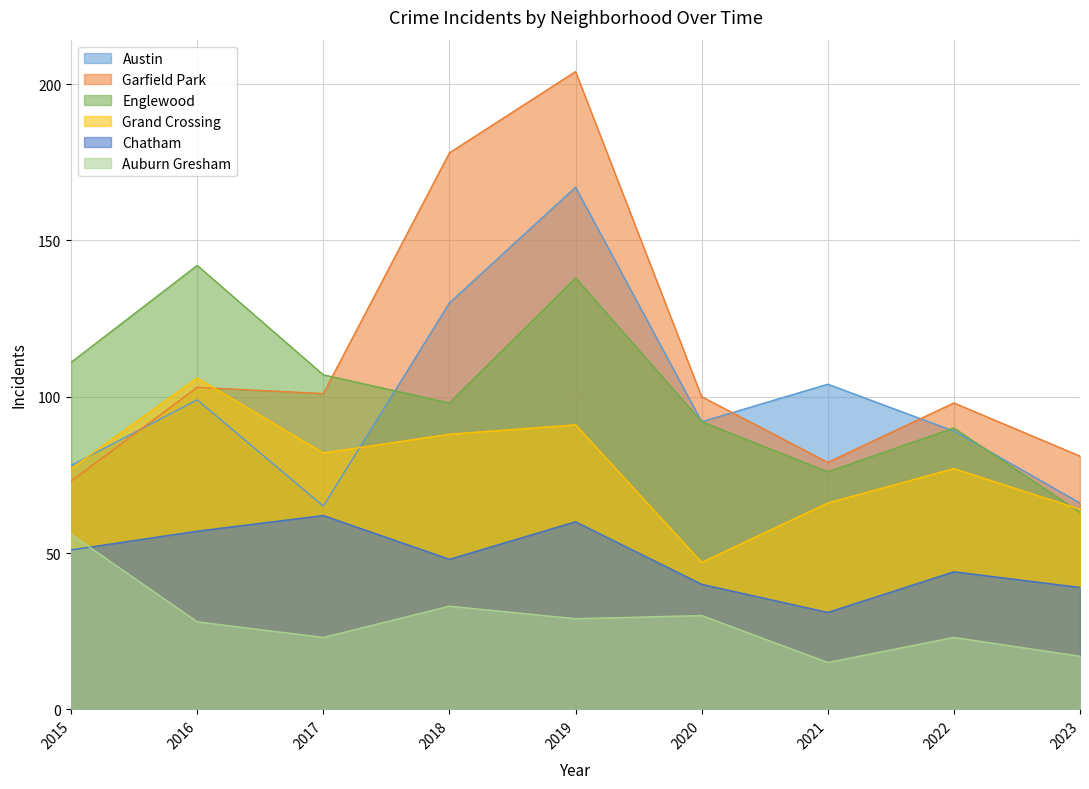

Reading right to left, what are all the values shown in this chart?

Austin: 2023=66	2022=89	2021=104	2020=92	2019=167	2018=130	2017=65	2016=99	2015=78
Garfield Park: 2023=81	2022=98	2021=79	2020=100	2019=204	2018=178	2017=101	2016=103	2015=73
Englewood: 2023=63	2022=90	2021=76	2020=92	2019=138	2018=98	2017=107	2016=142	2015=111
Grand Crossing: 2023=64	2022=77	2021=66	2020=47	2019=91	2018=88	2017=82	2016=106	2015=77
Chatham: 2023=39	2022=44	2021=31	2020=40	2019=60	2018=48	2017=62	2016=57	2015=51
Auburn Gresham: 2023=17	2022=23	2021=15	2020=30	2019=29	2018=33	2017=23	2016=28	2015=56